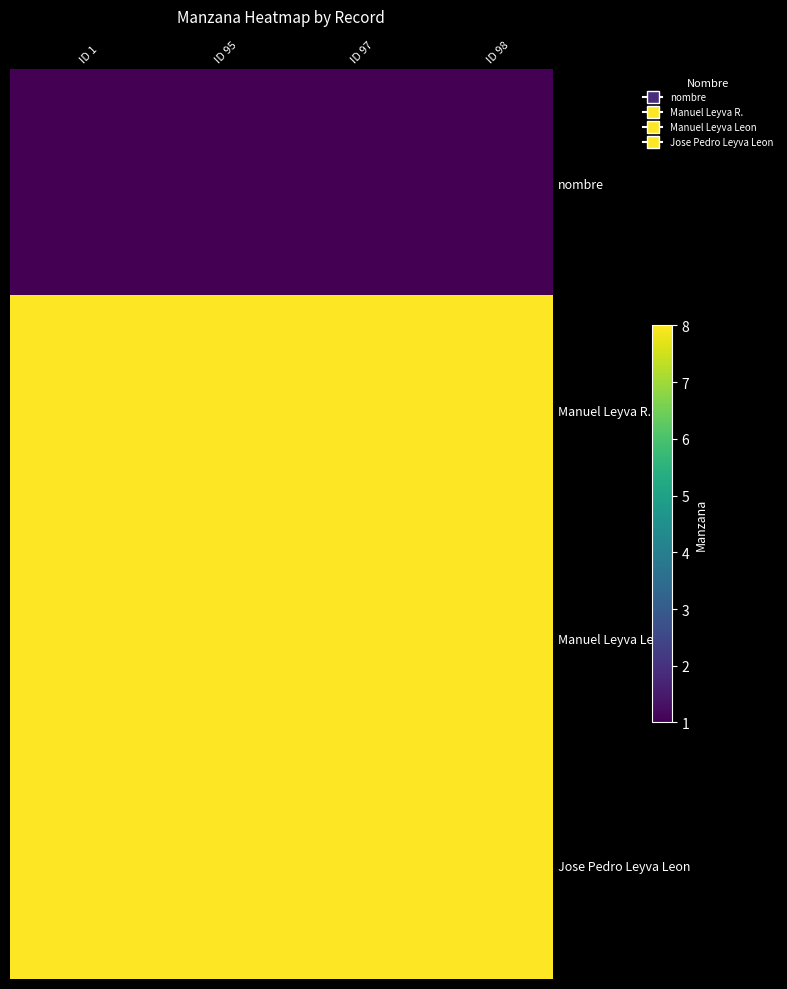

At ID 98, list the series in order from largest to smallest.

Manuel Leyva R., Manuel Leyva Leon, Jose Pedro Leyva Leon, nombre